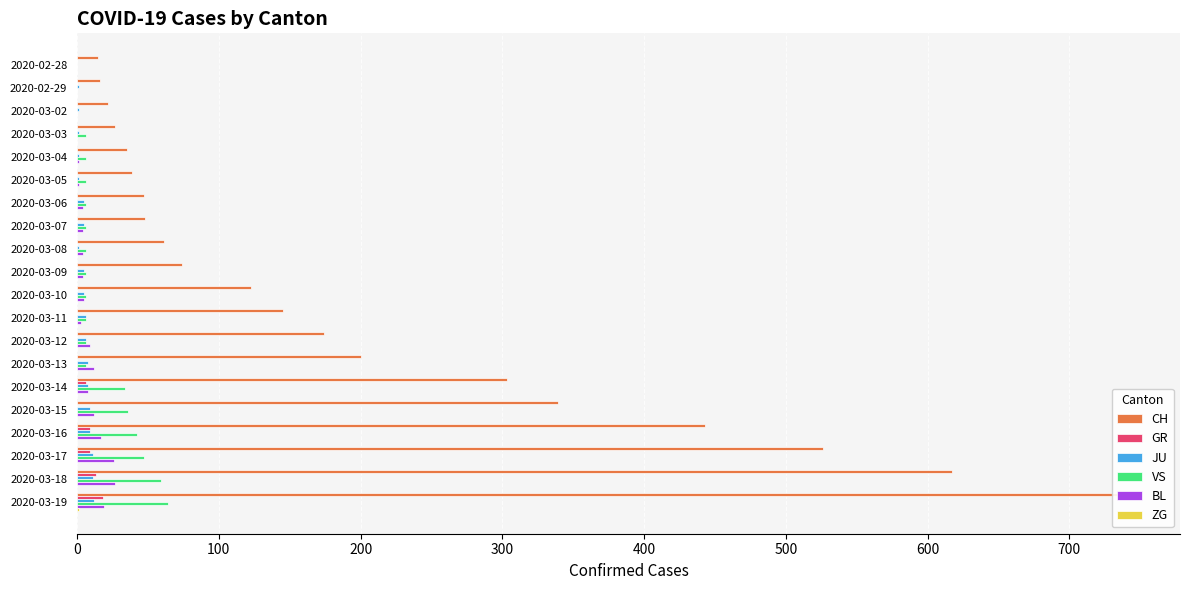

What is the difference between the highest and lowest values at 2020-03-13?

200